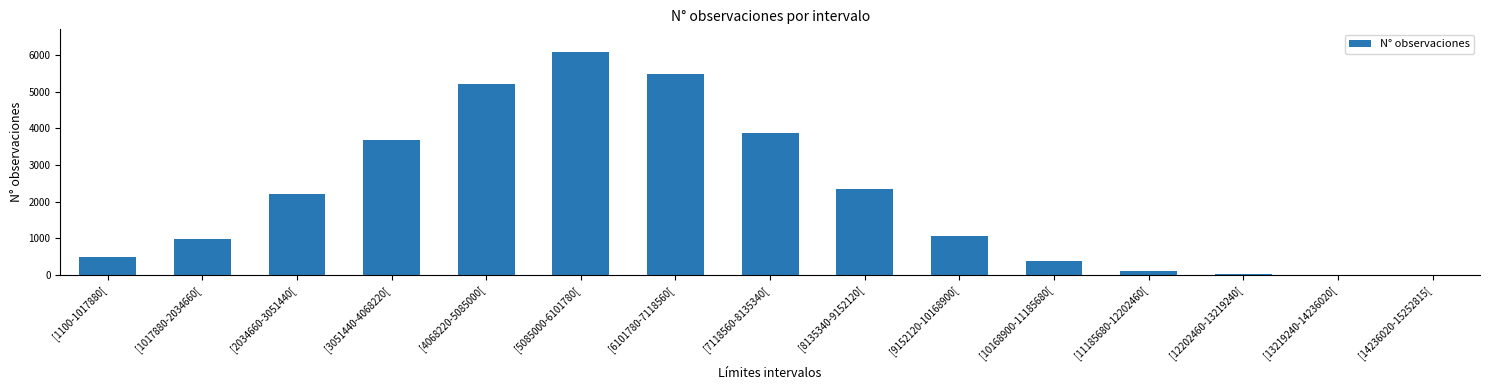

Are the bars grouped side by side (vs. stacked)?

No